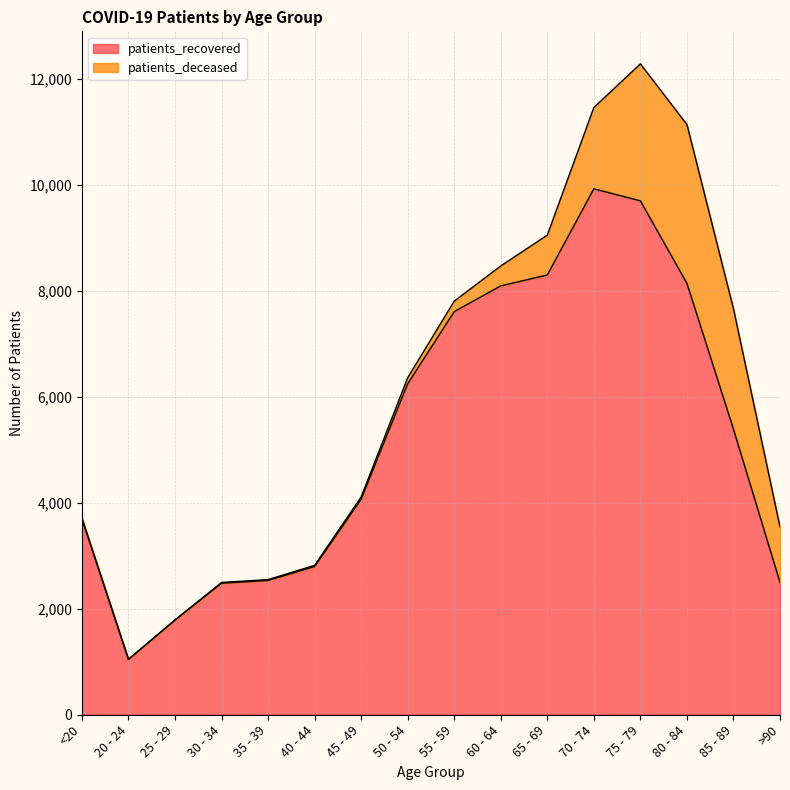

Between 40 - 44 and 20 - 24, which is larger?

40 - 44